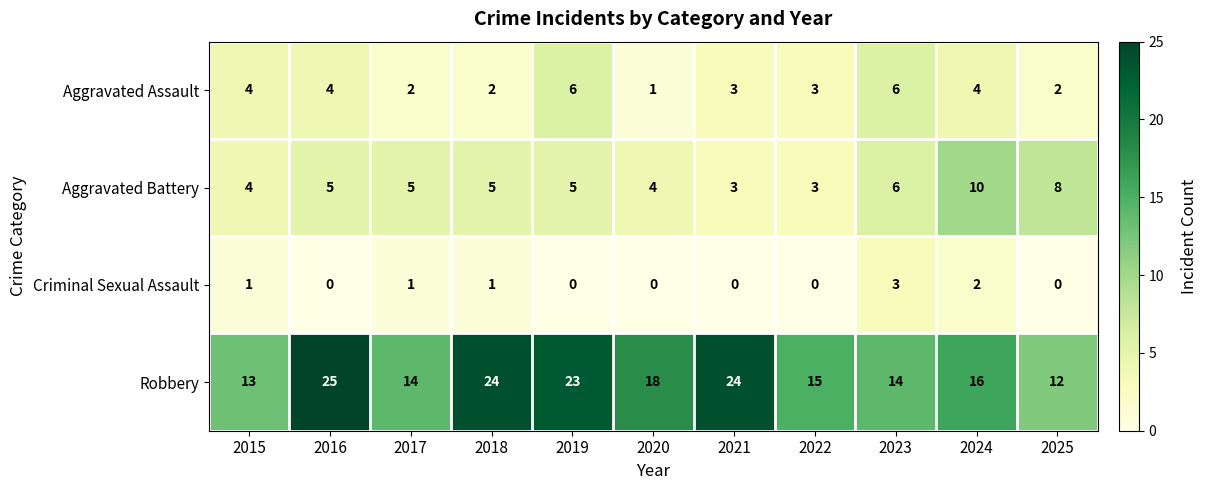

What value does the Robbery series have at 2015?

13